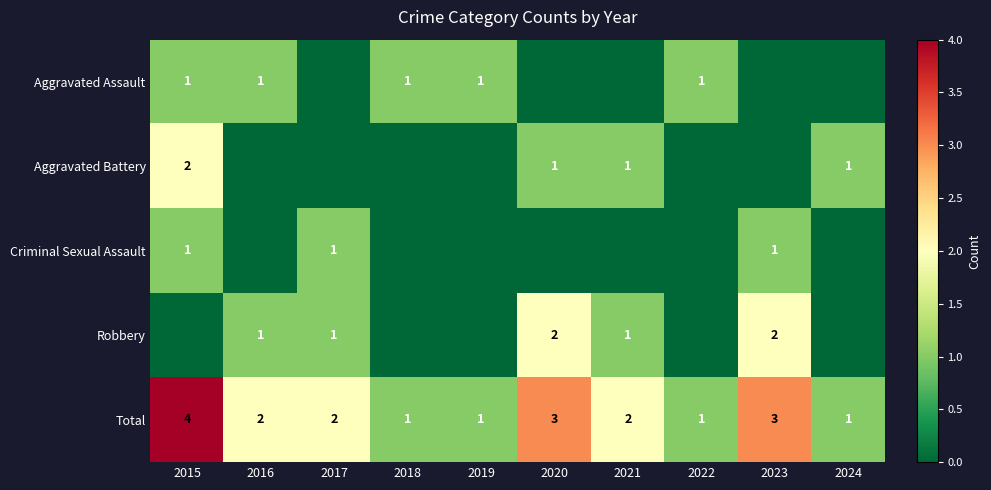

What is the approximate value of Total at 2015?

4